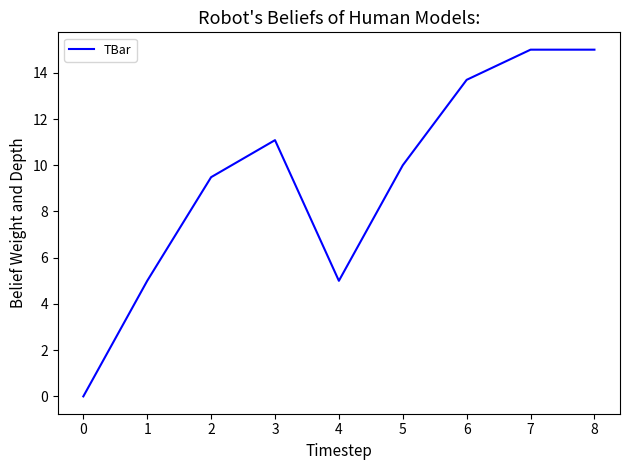

Approximately how many times larger is the value at 3 compared to 4?

2.2